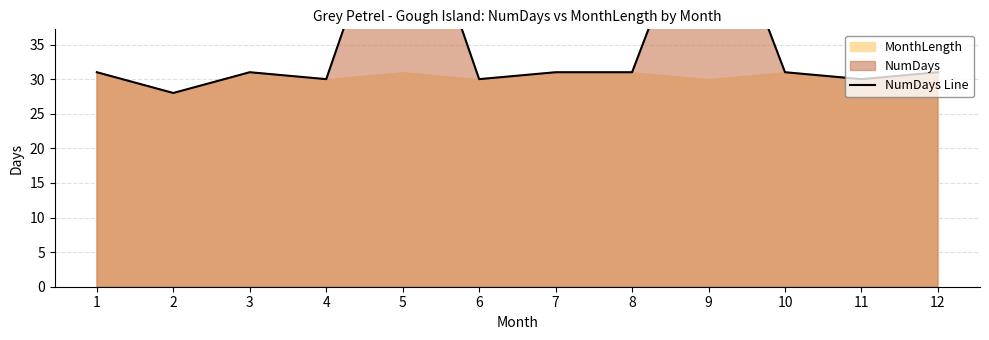

How many data points are less than 31?

4